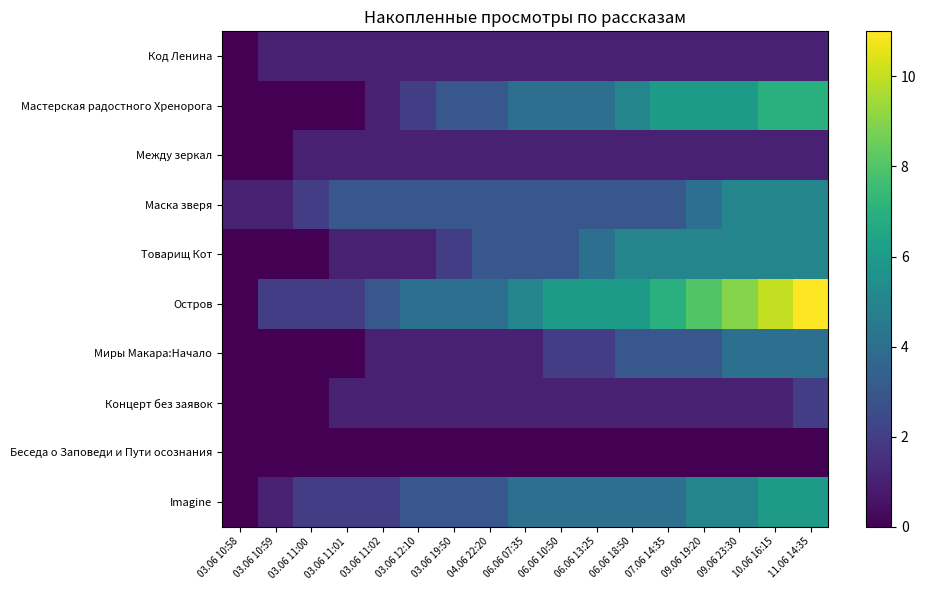

Rank the series at 06.06 13:25 from highest to lowest value.

Остров, Мастерская радостного Хренорога, Товарищ Кот, Imagine, Маска зверя, Миры Макара:Начало, Код Ленина, Между зеркал, Концерт без заявок, Беседа о Заповеди и Пути осознания